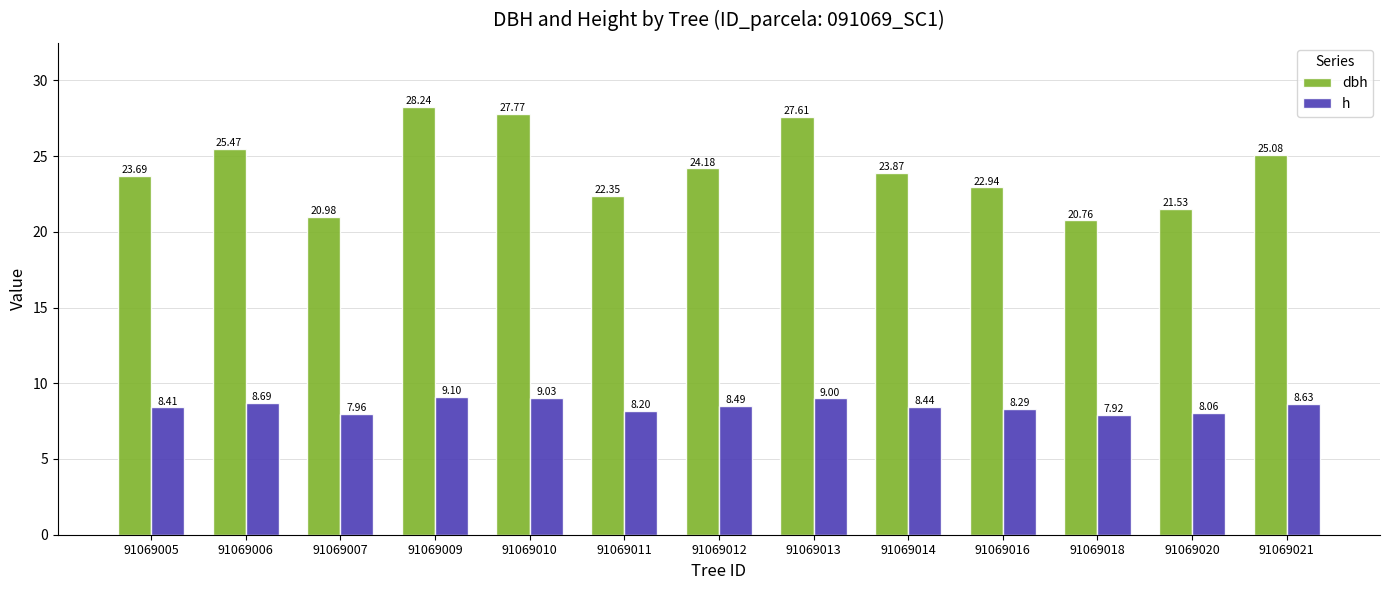

The value of h at 91069016 is 8.3. True or false?

True